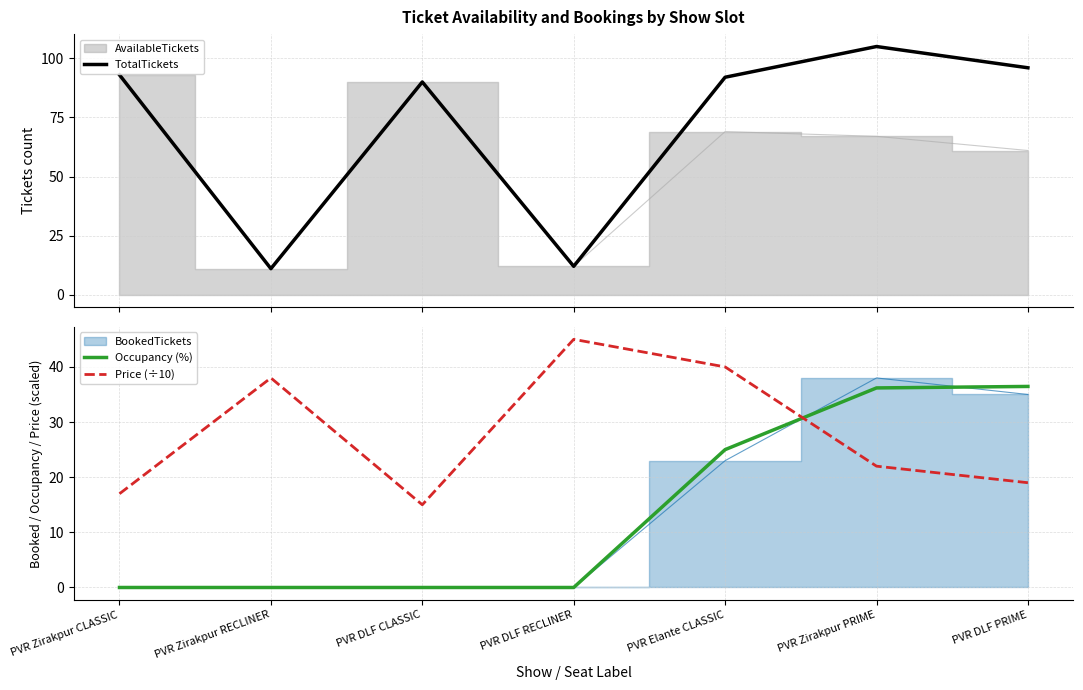

What is the label of the 3rd point from the right?

PVR Elante CLASSIC